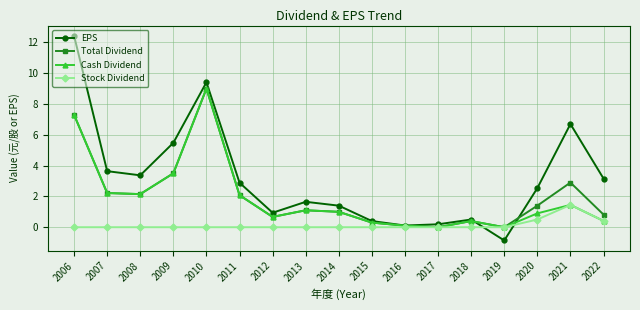

Which series has the largest total across all categories?

EPS